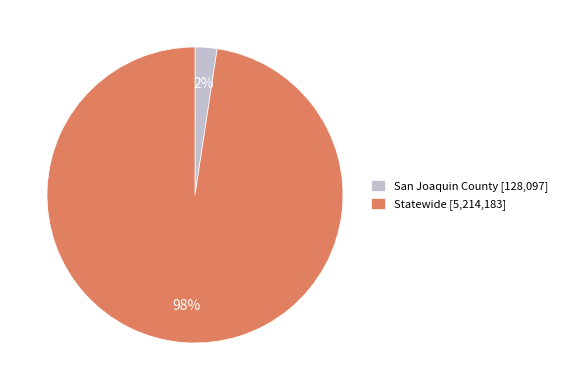

How many segments does this pie chart have?

2